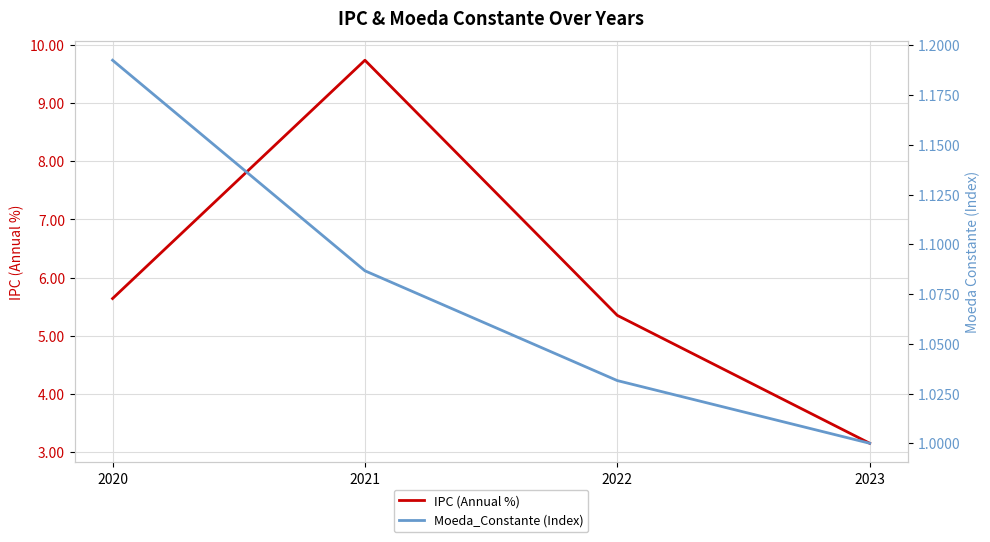

Is the value of Moeda_Constante (Index) at 2022 greater than the value of IPC (Annual %) at 2021?

No